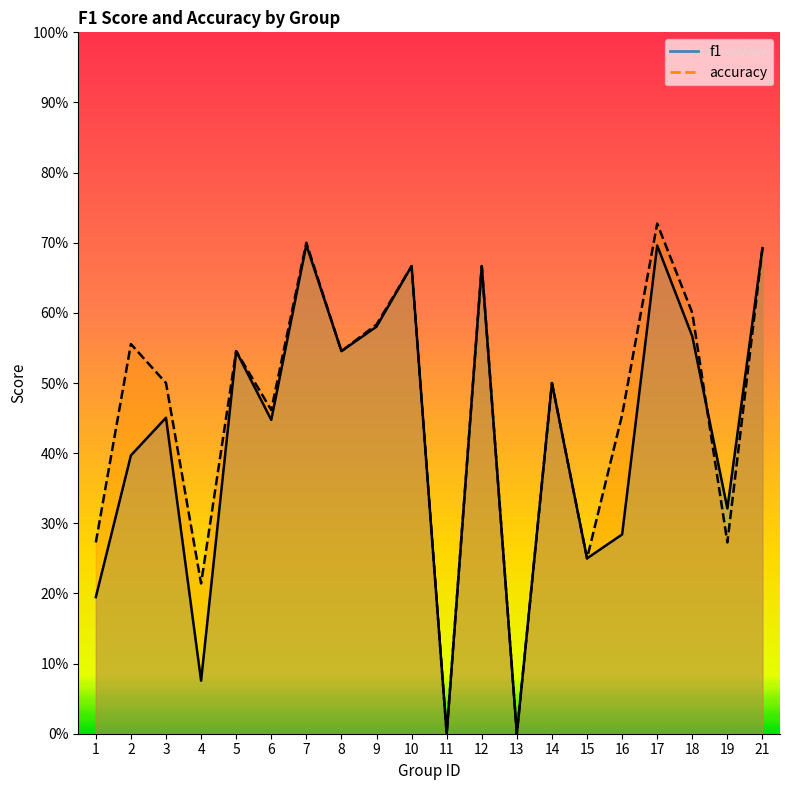

Reading left to right, list all the values displayed in this chart.

f1: 0.2	0.4	0.5	0.1	0.5	0.4	0.7	0.5	0.6	0.7	0.0	0.7	0.0	0.5	0.2	0.3	0.7	0.6	0.3	0.7
accuracy: 0.3	0.6	0.5	0.2	0.5	0.5	0.7	0.5	0.6	0.7	0.0	0.7	0.0	0.5	0.2	0.5	0.7	0.6	0.3	0.7